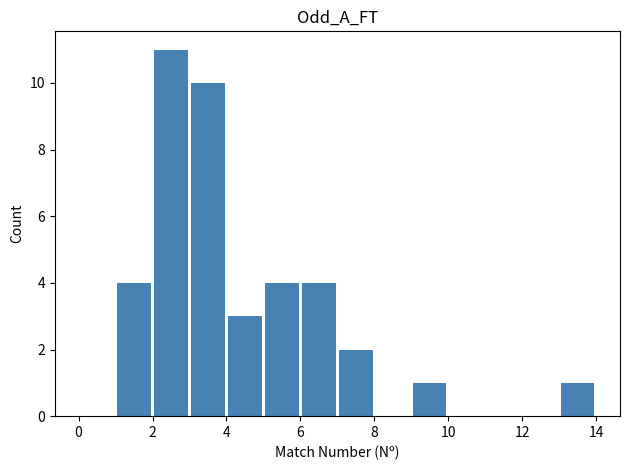

What is the maximum value shown in the chart?

11